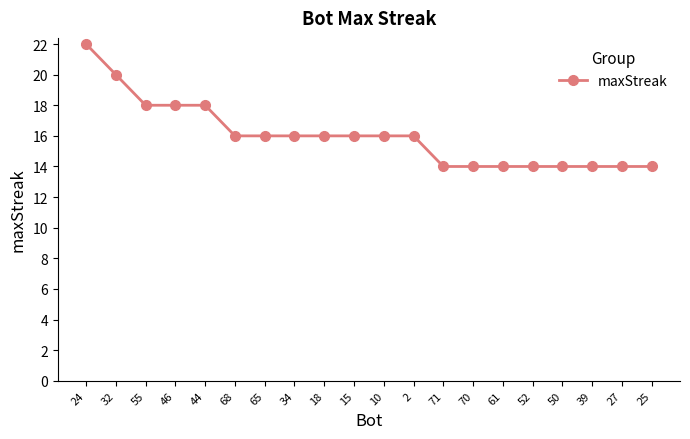

What is the ratio of the value at 65 to the value at 34?

1.0